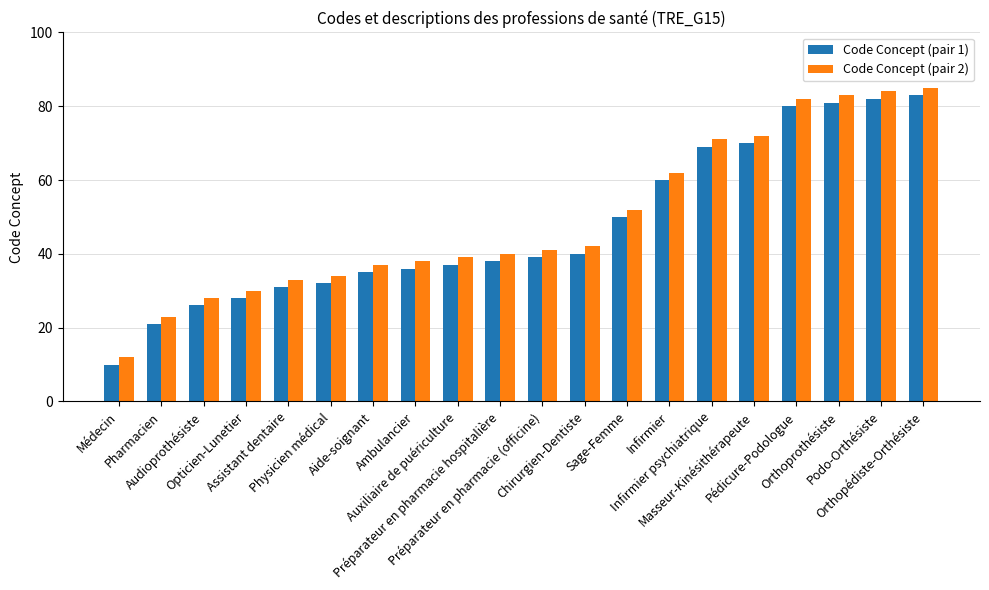

What value does the Code Concept (pair 2) series have at Médecin?

12